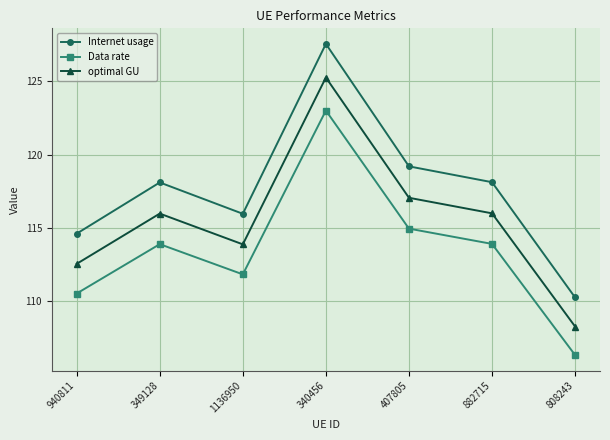

Is it true that Internet usage equals 127.6 at 340456?

True